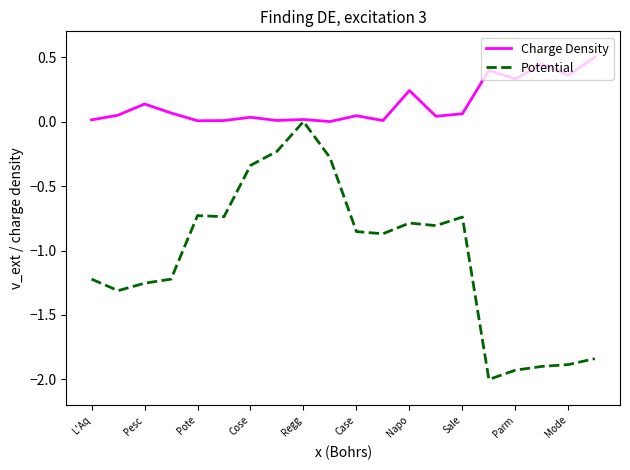

List the series in order of their peak value, lowest first.

Potential, Charge Density